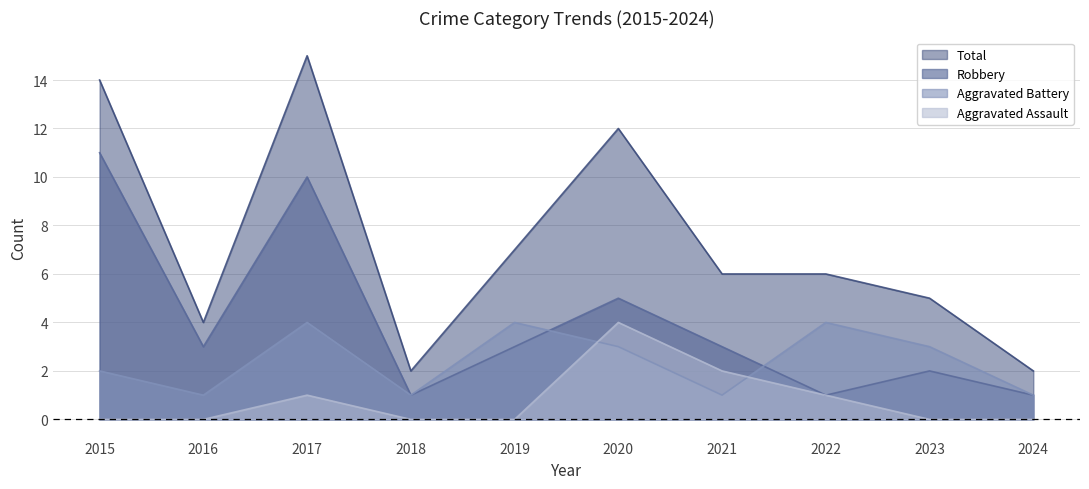

Reading right to left, extract all data points from this chart.

Aggravated Assault: 0	0	1	2	4	0	0	1	0	0
Aggravated Battery: 1	3	4	1	3	4	1	4	1	2
Robbery: 1	2	1	3	5	3	1	10	3	11
Total: 2	5	6	6	12	7	2	15	4	14